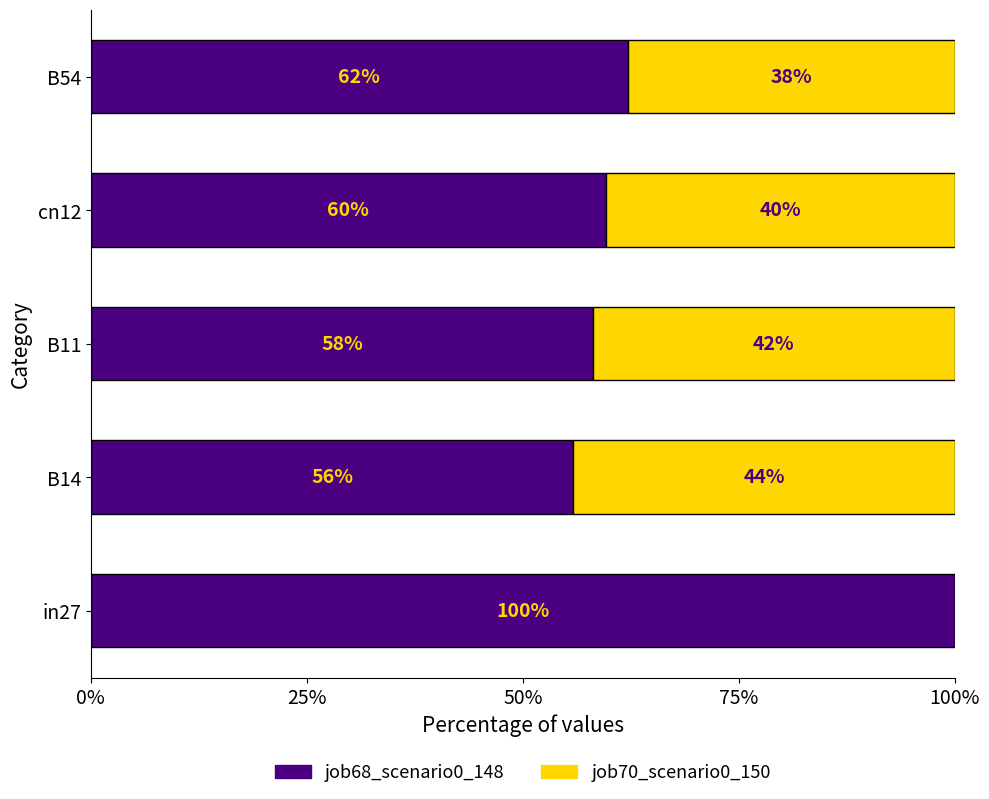

Count the job70_scenario0_150 values in the range 0 to 1.

5